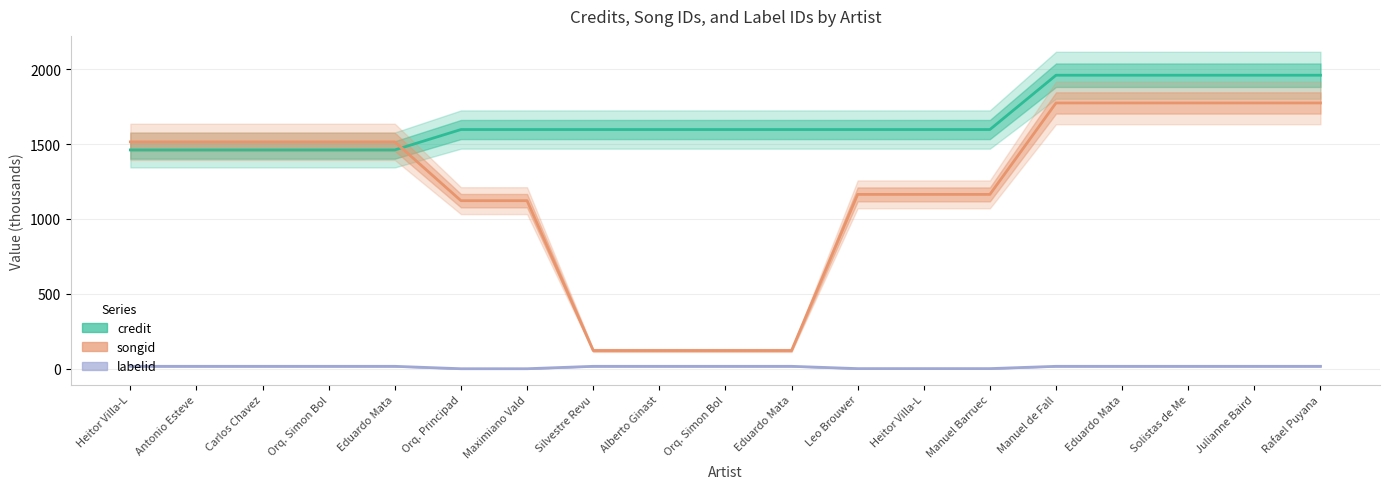

Where does the songid series first go above 1514?

Heitor Villa-L